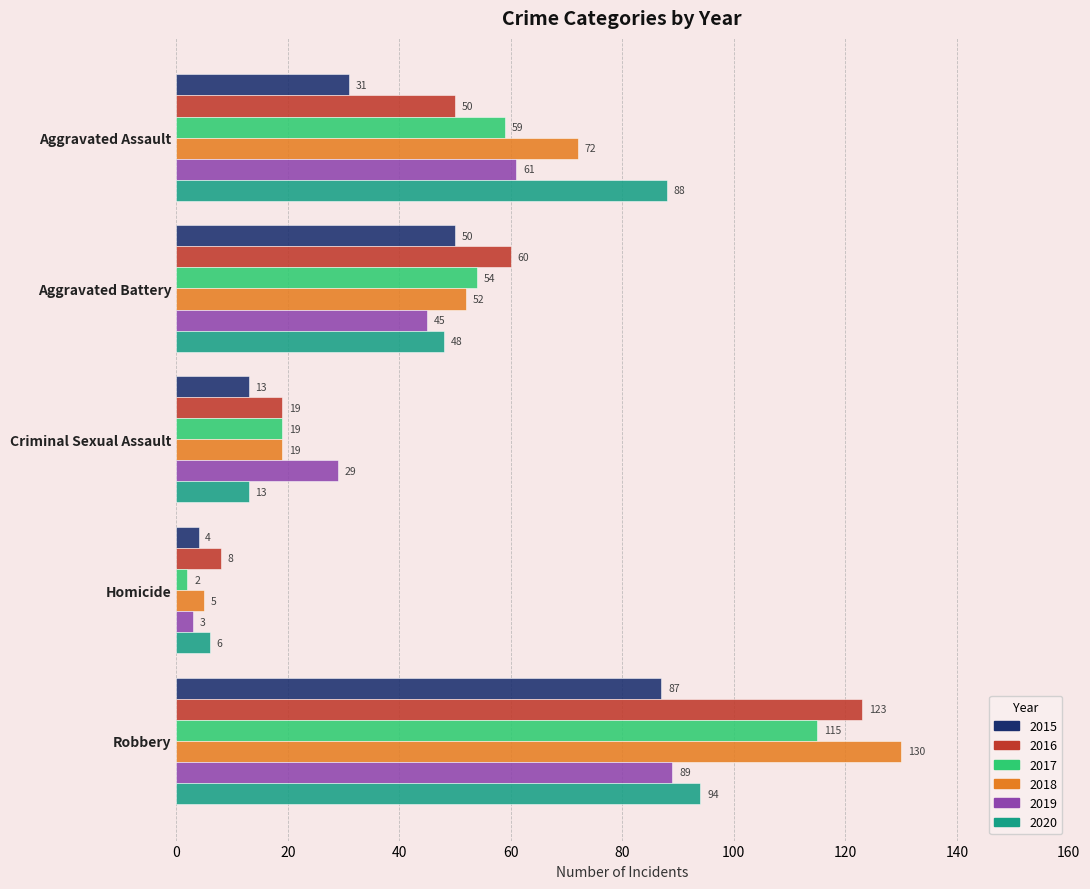

Which series has the largest total across all categories?

2018